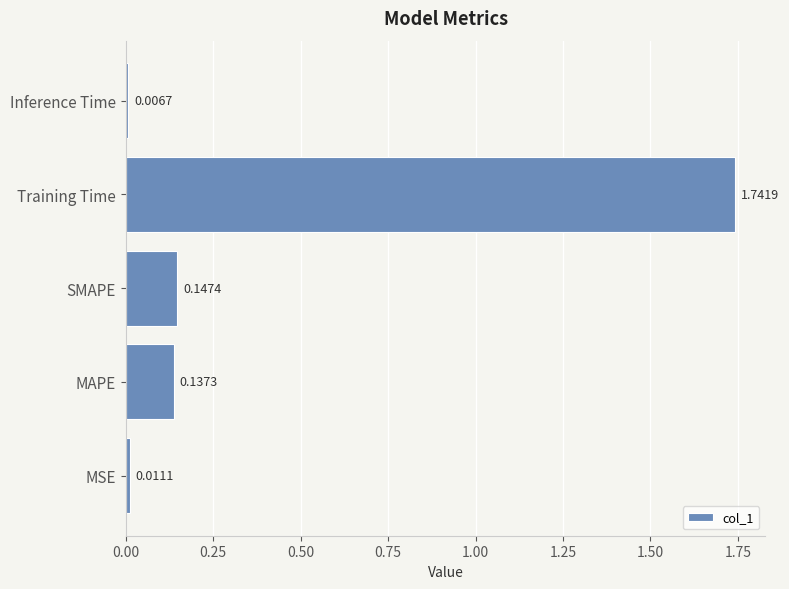

Rank the categories by value from highest to lowest.

Training Time, SMAPE, MAPE, MSE, Inference Time